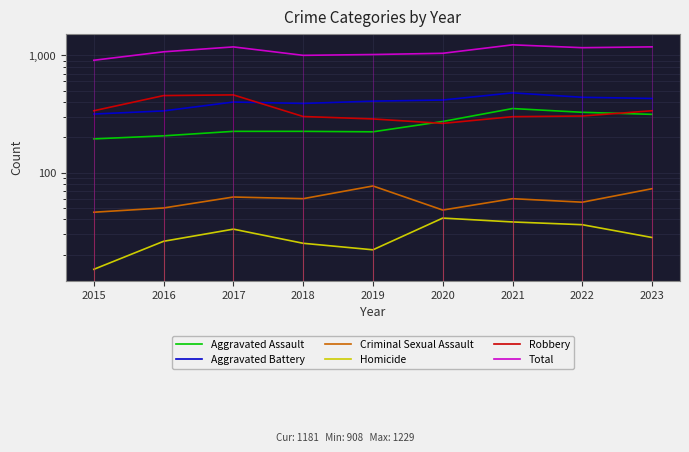

What is the sum of all Criminal Sexual Assault values?

532